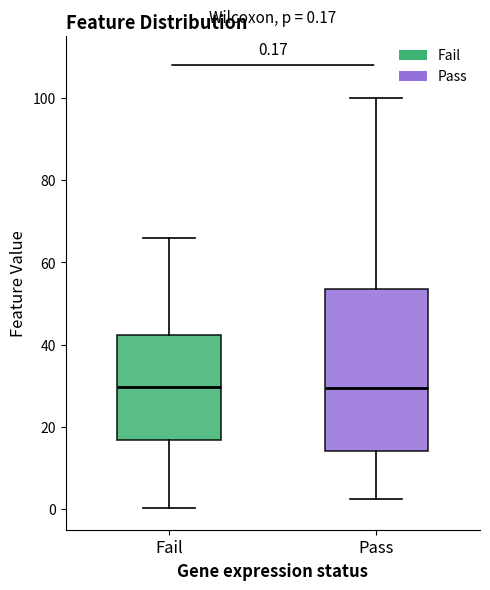

Comparing the boxes themselves (not the whiskers), which one is the tallest?

Pass